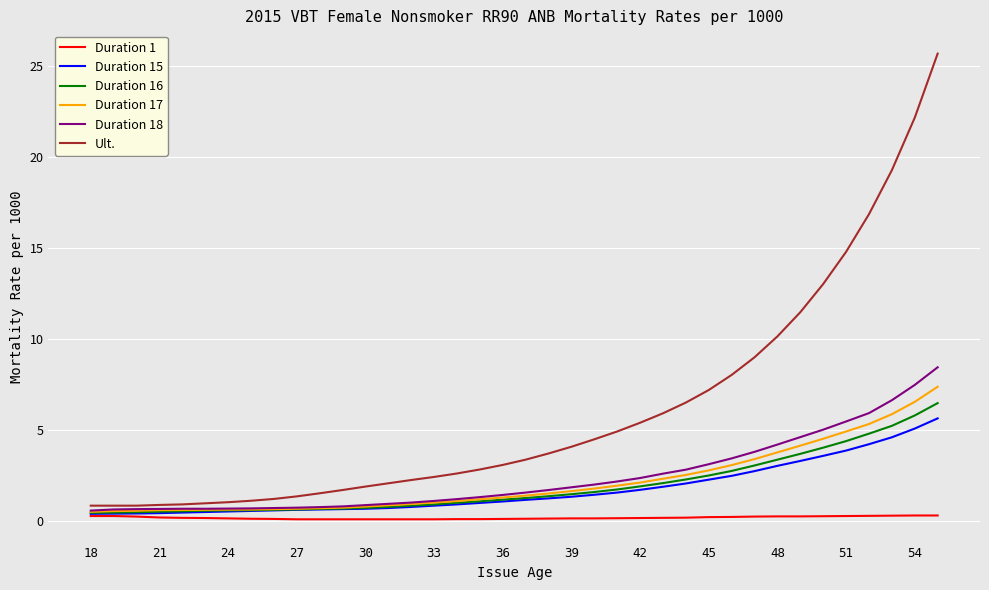

What is the highest value of the Duration 16 series?

6.5